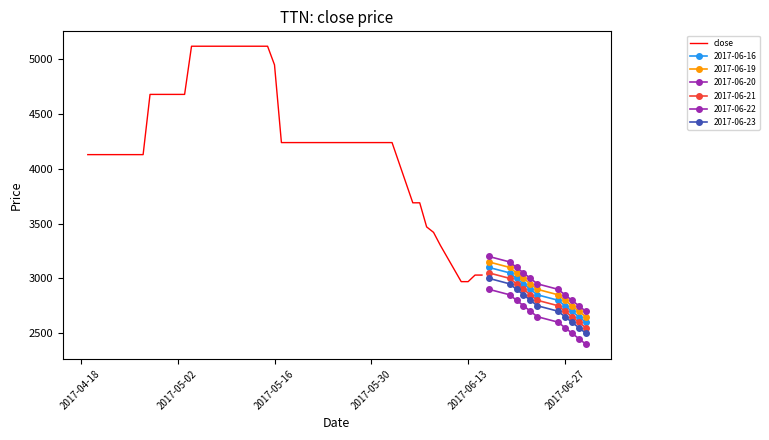

What is the minimum value for close?

2970